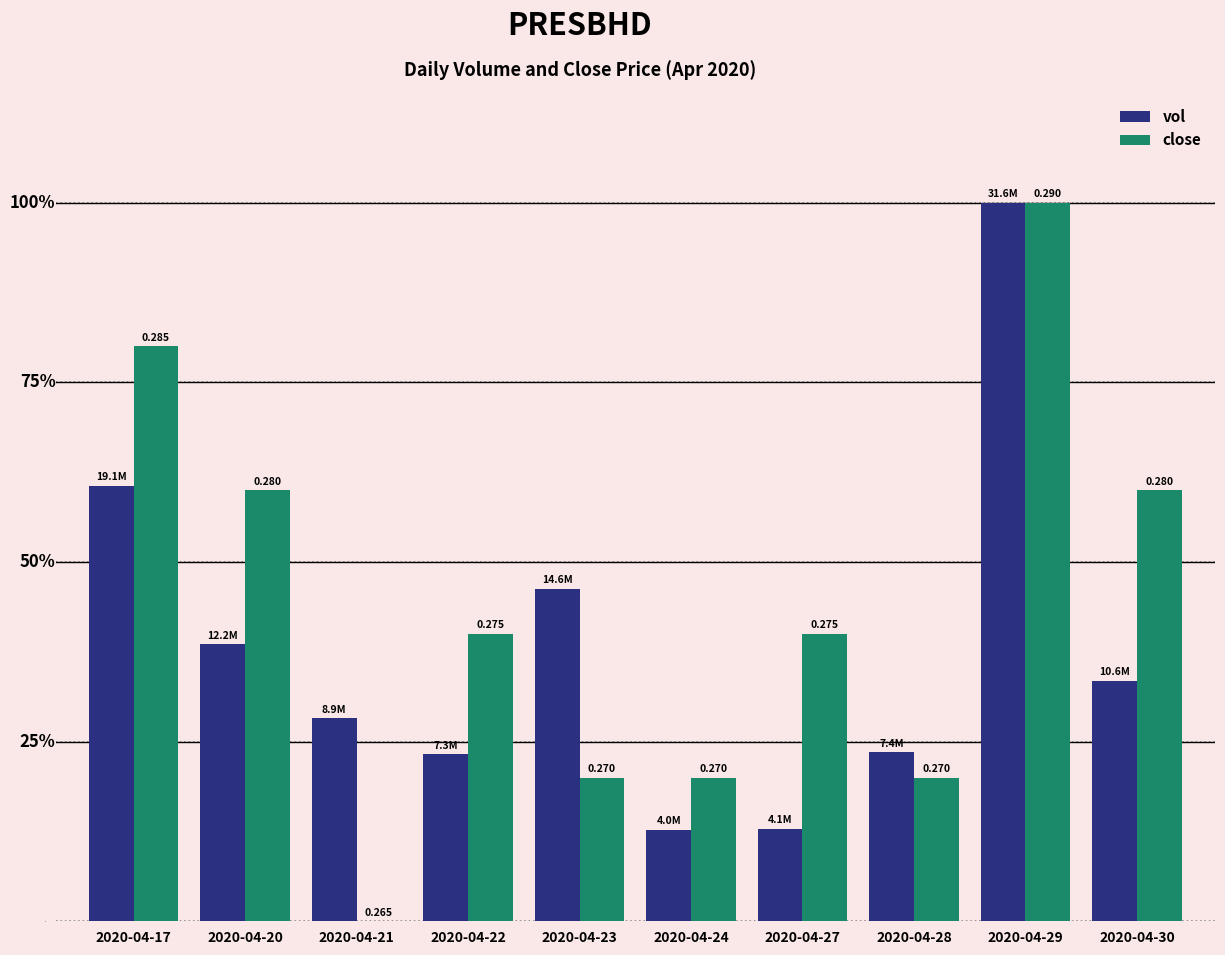

What is the maximum value for close?

100.0